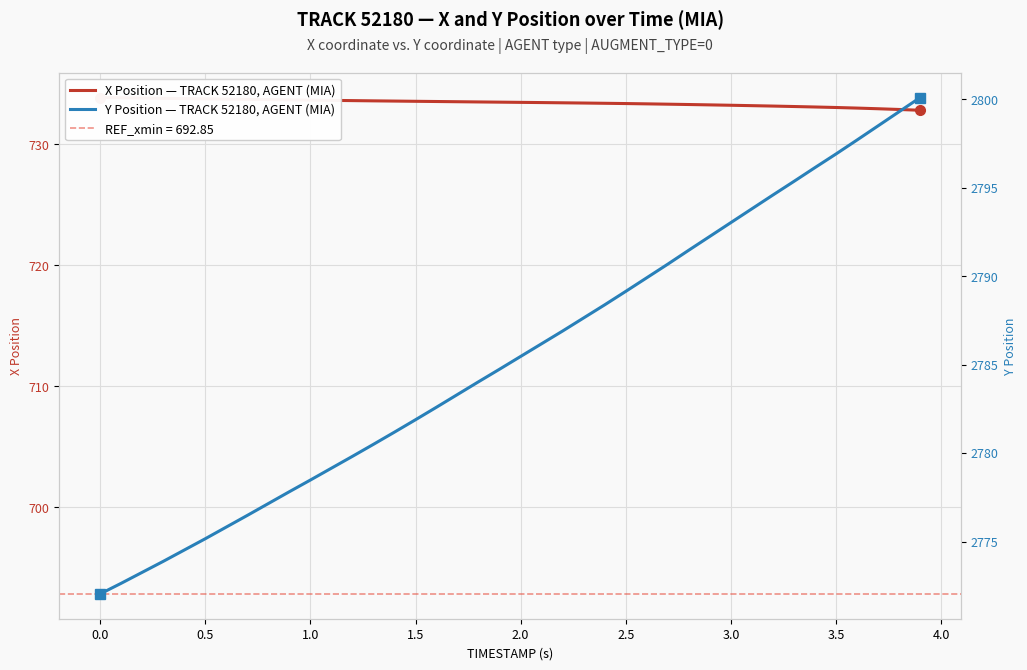

What is the maximum value shown in the chart?

2800.1